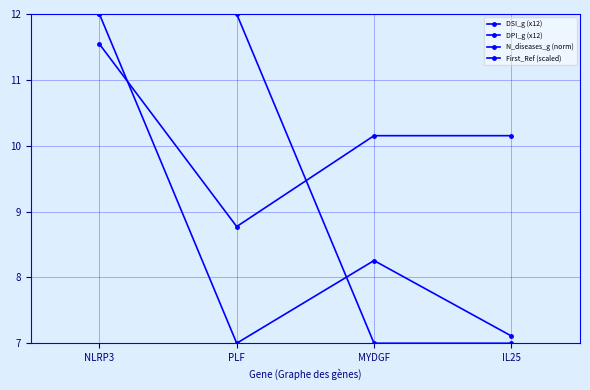

Which has a higher value, IL25 or MYDGF?

IL25